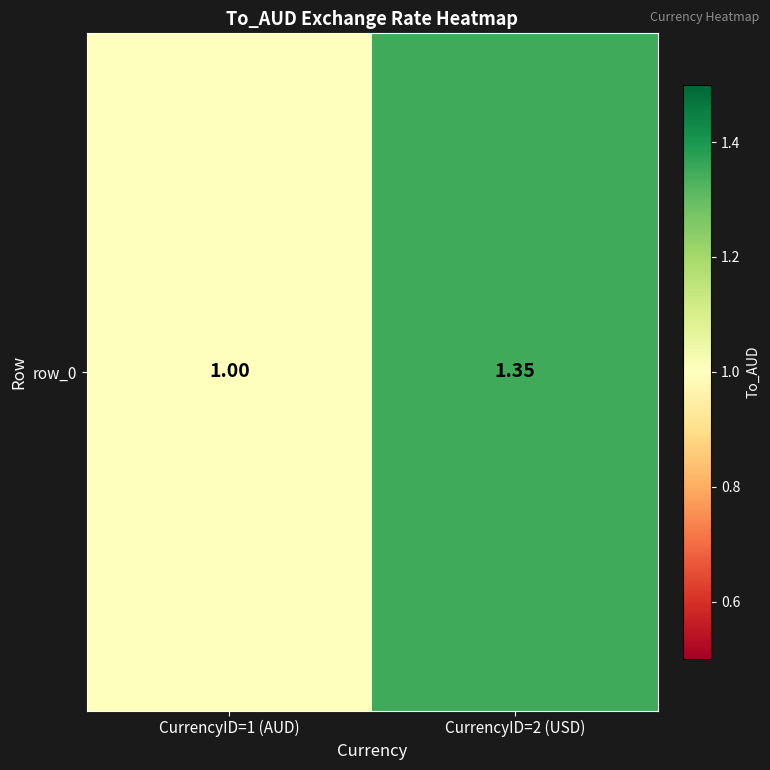

What is the average value?

1.2